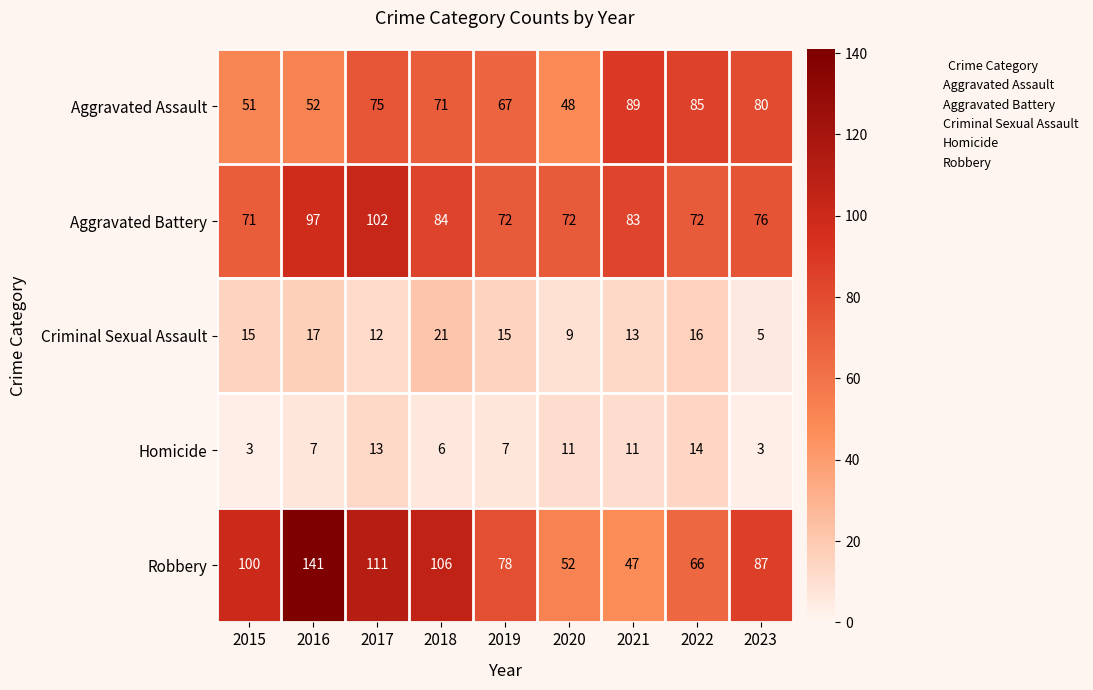

Rank the series at 2015 from lowest to highest value.

Homicide, Criminal Sexual Assault, Aggravated Assault, Aggravated Battery, Robbery